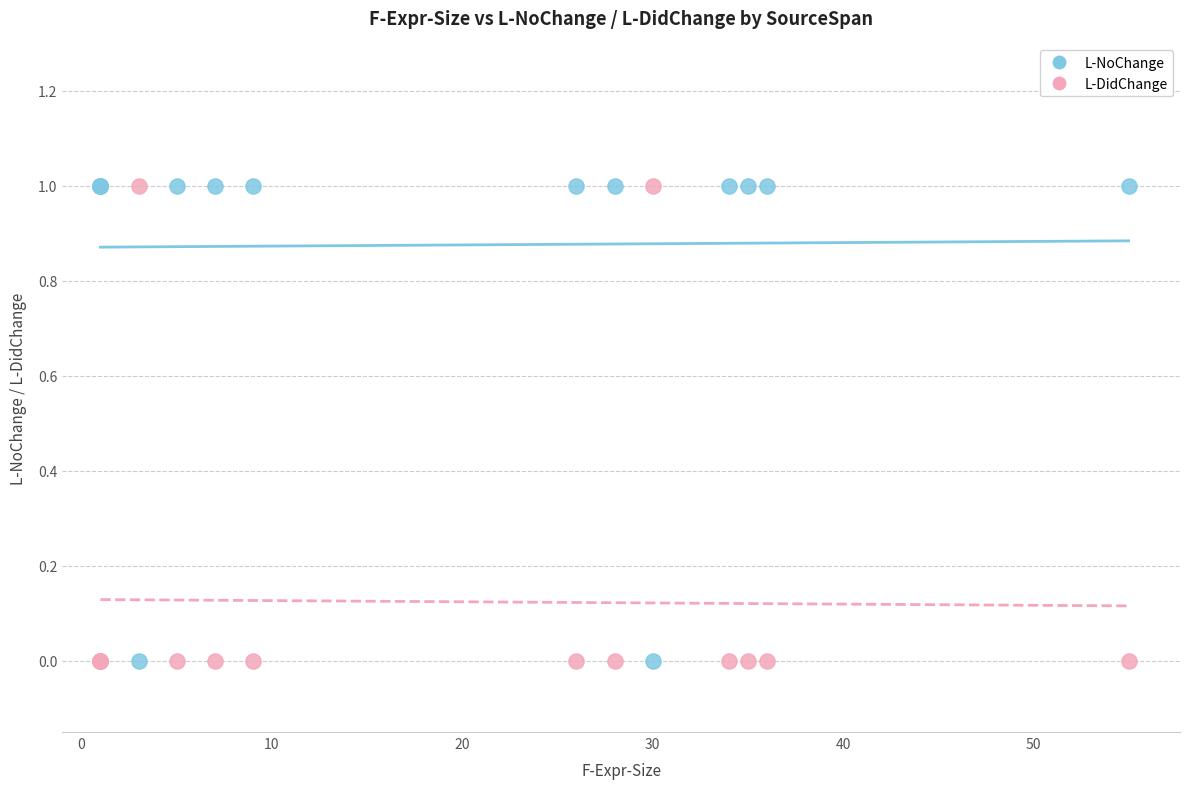

What are all the series names shown in the legend?

L-NoChange, L-DidChange